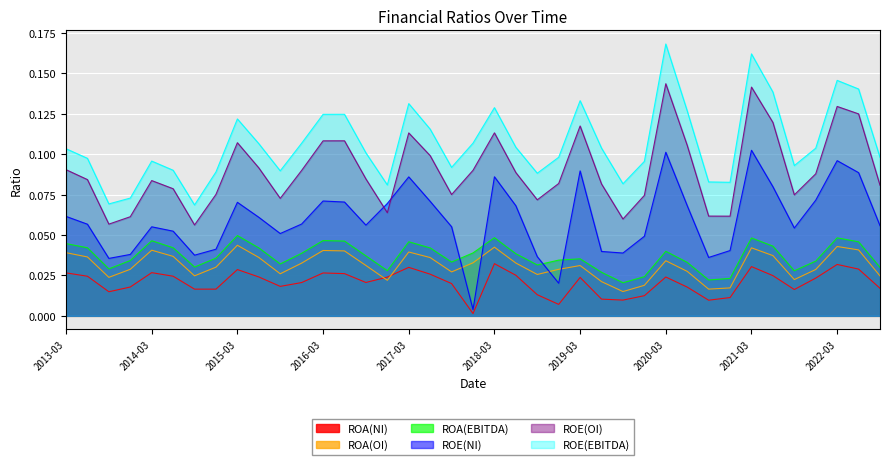

The value of ROA(OI) at 2022-06 is 0.0. True or false?

False